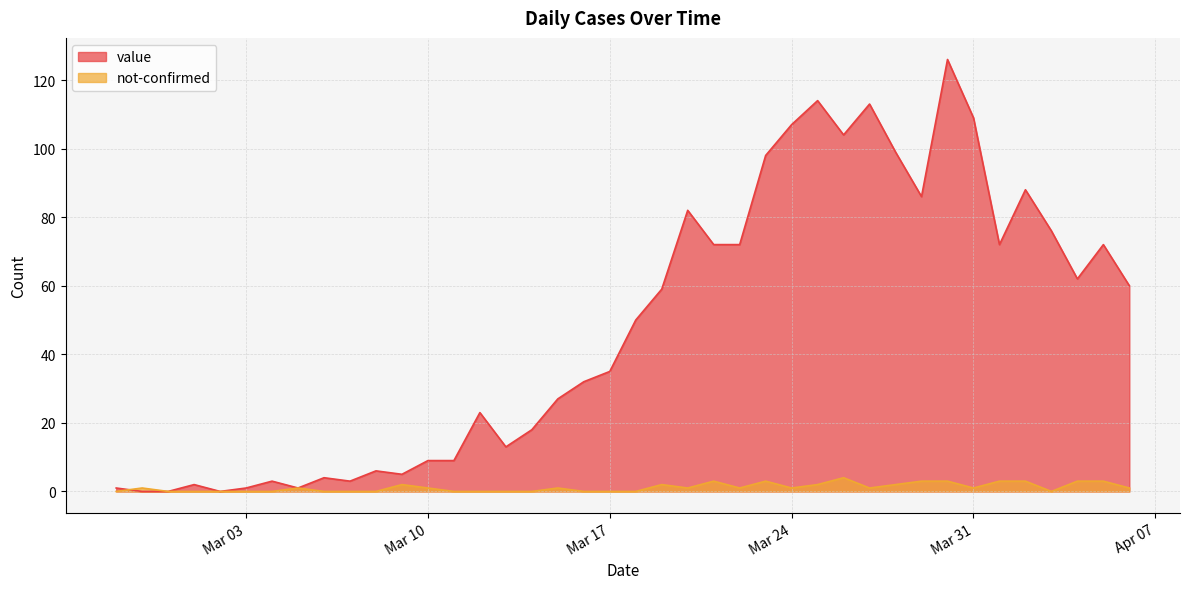

Count the not-confirmed values in the range 0 to 2.

31